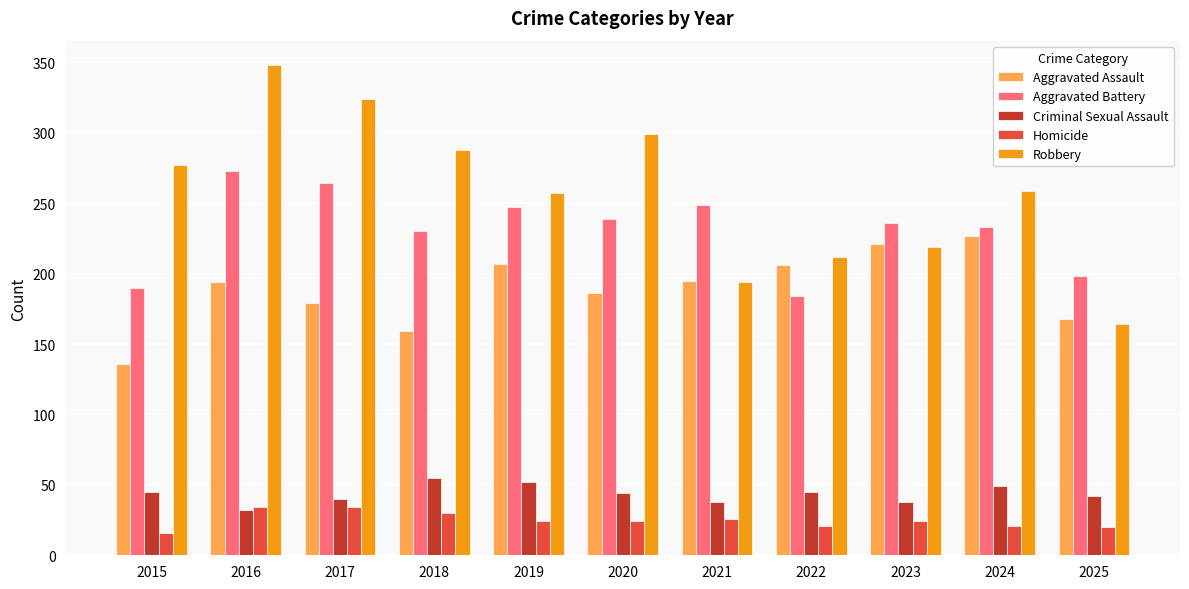

Where is Aggravated Battery nearest to the value 228?

2018